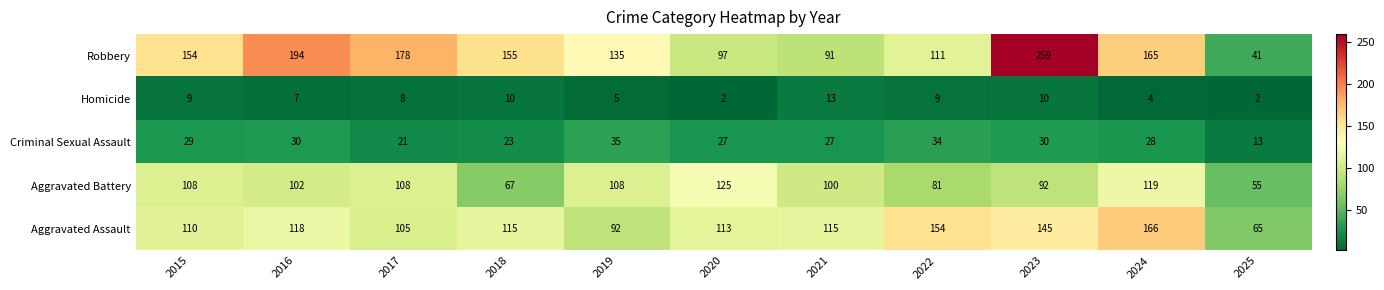

What value does the Aggravated Battery series have at 2017, to the nearest 10?

110